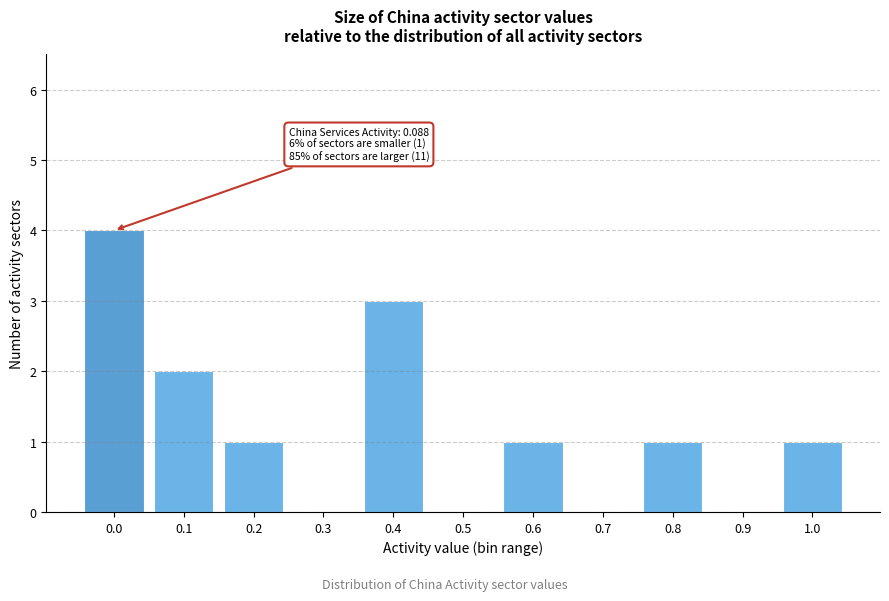

Reading left to right, what are all the values shown in this chart?

0.0=4	0.1=2	0.2=1	0.3=0	0.4=3	0.5=0	0.6=1	0.7=0	0.8=1	0.9=0	1.0=1